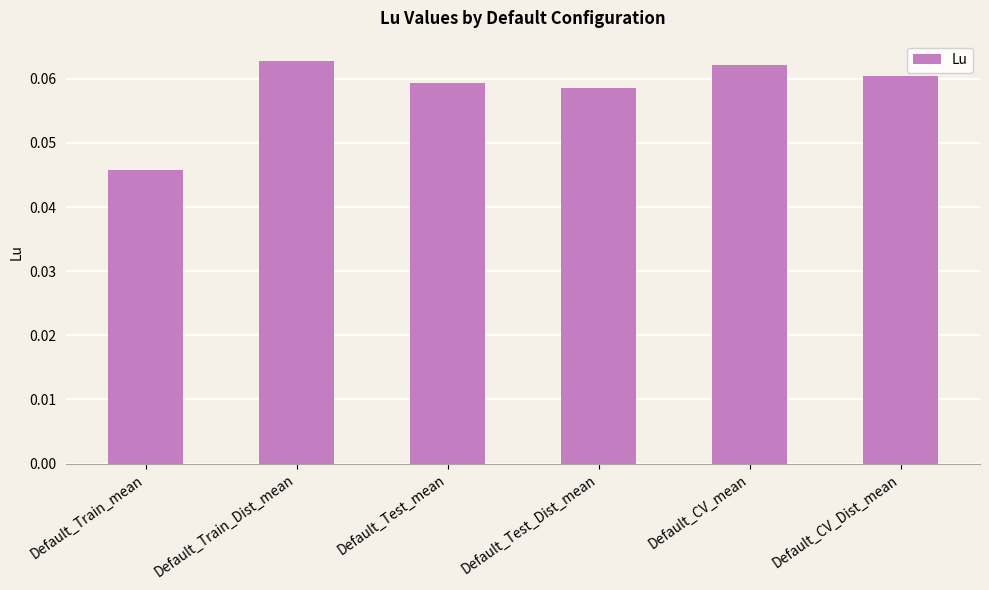

At which category does the chart reach its minimum across all series?

Default_Train_mean